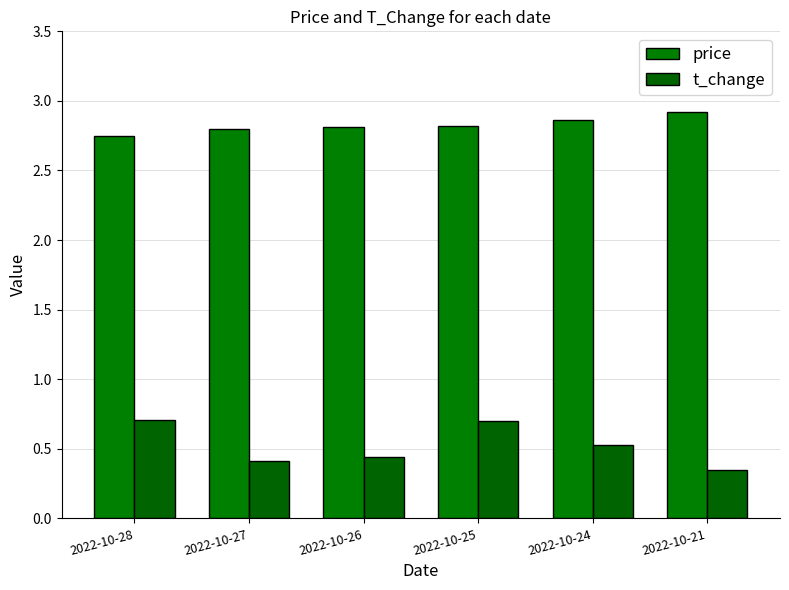

How many distinct data groups are displayed?

2